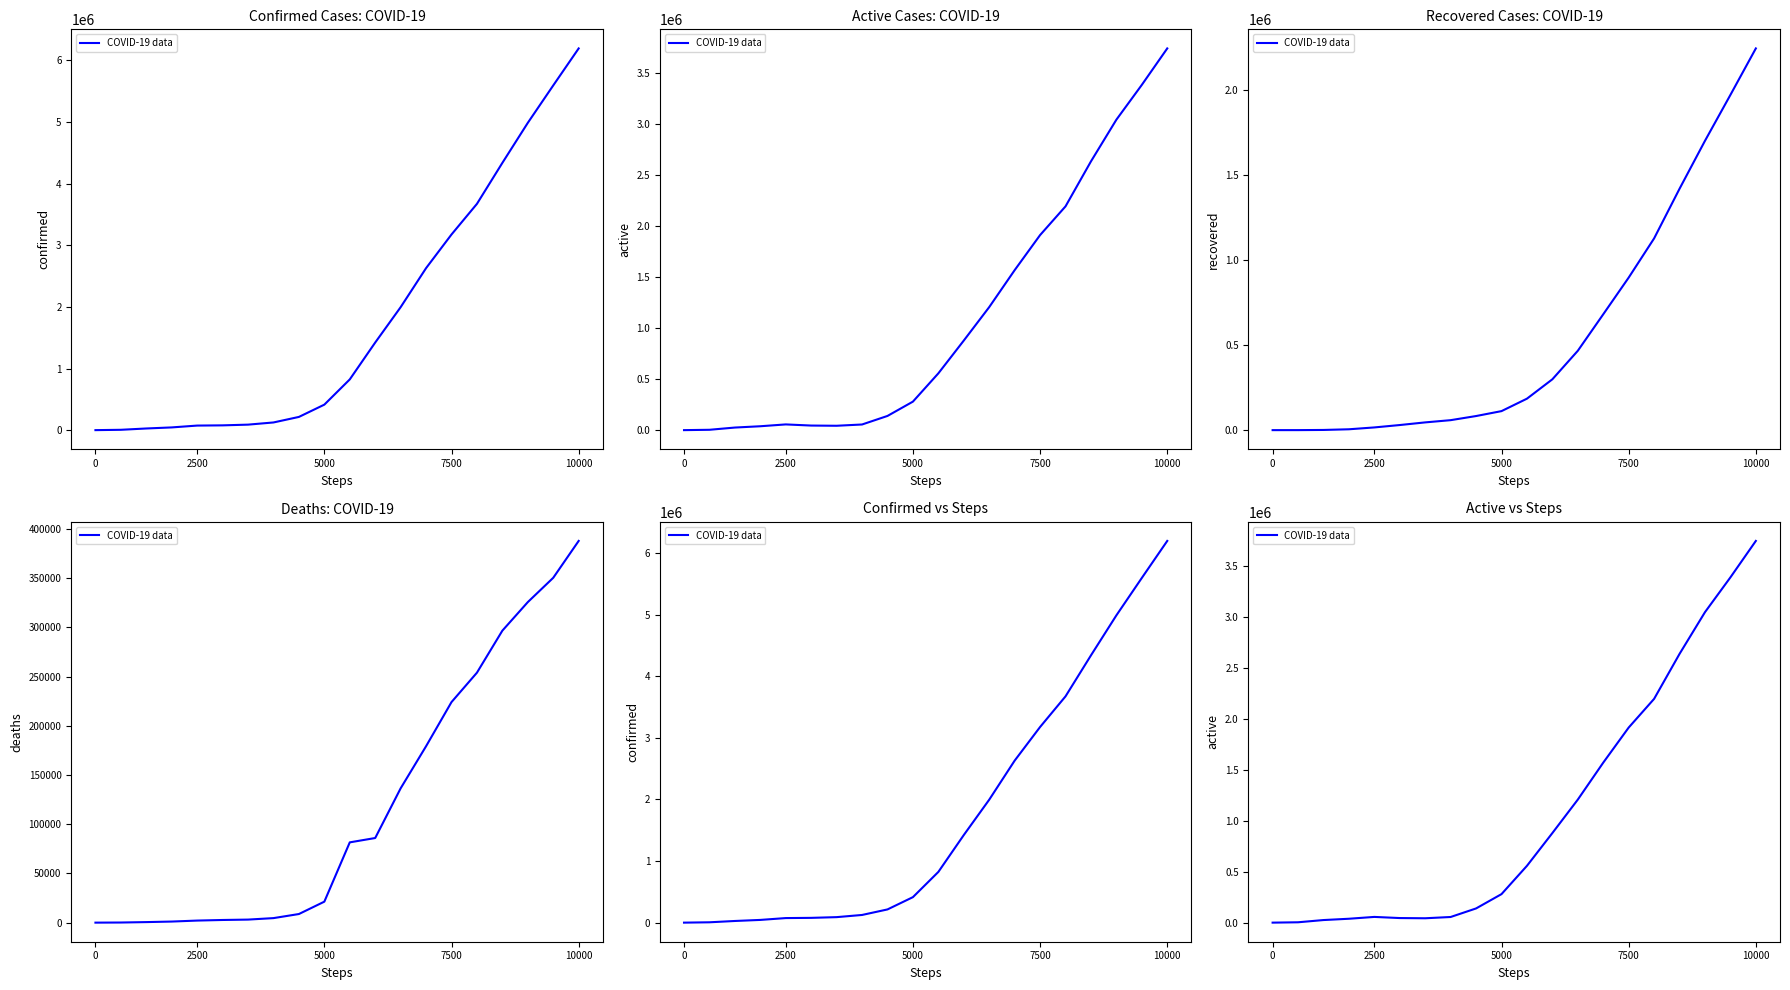

True or false: the data shows 25732 at 5000.

True